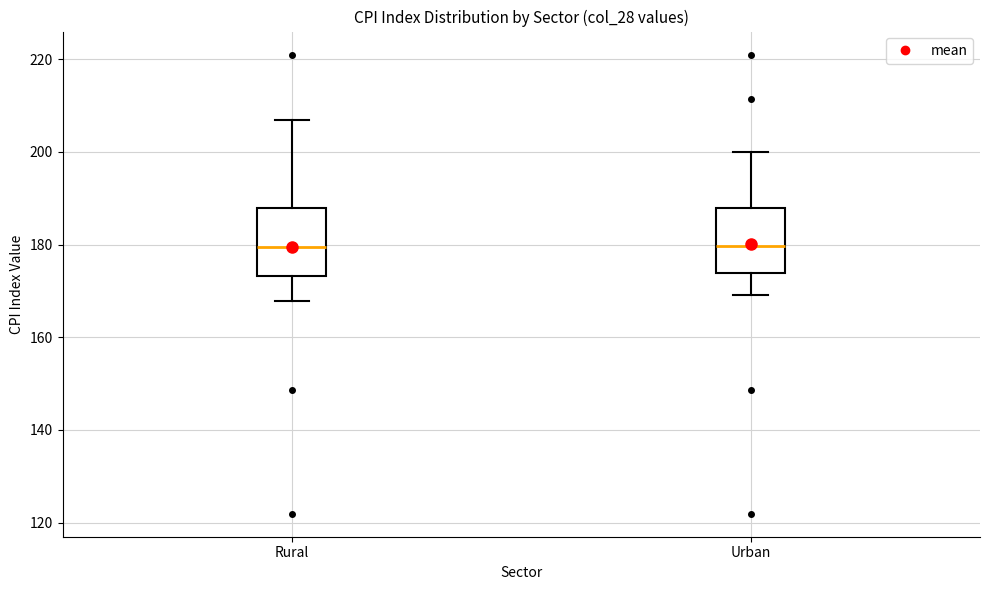

Where does the lower whisker of the box for Rural end on the y-axis? The values are not printed on the chart, so give them approximately, as read against the axis.

168